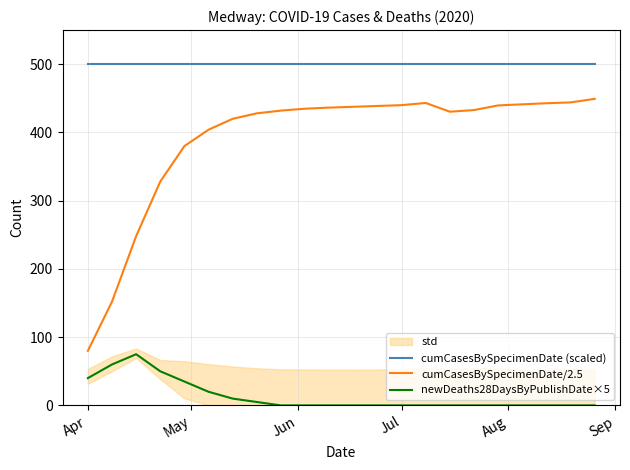

What is the highest value of the cumCasesBySpecimenDate (scaled) series?

500.0